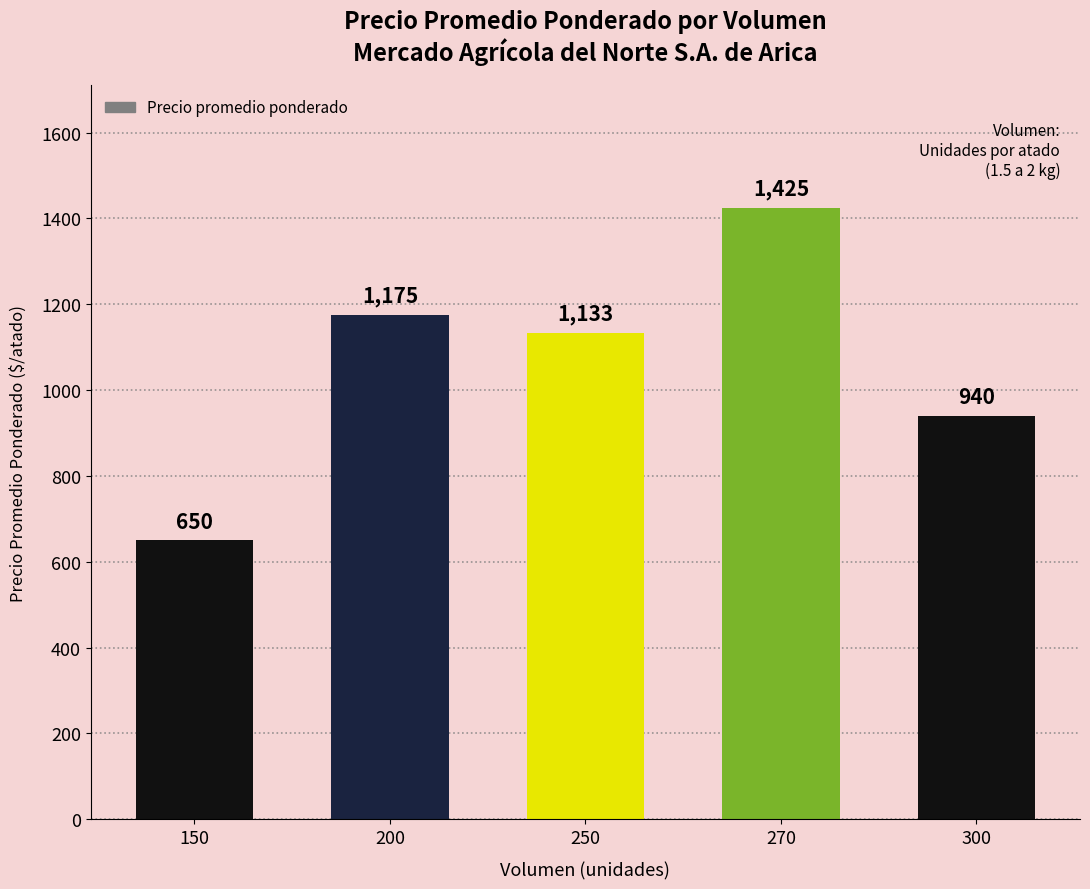

What is the smallest value displayed?

650